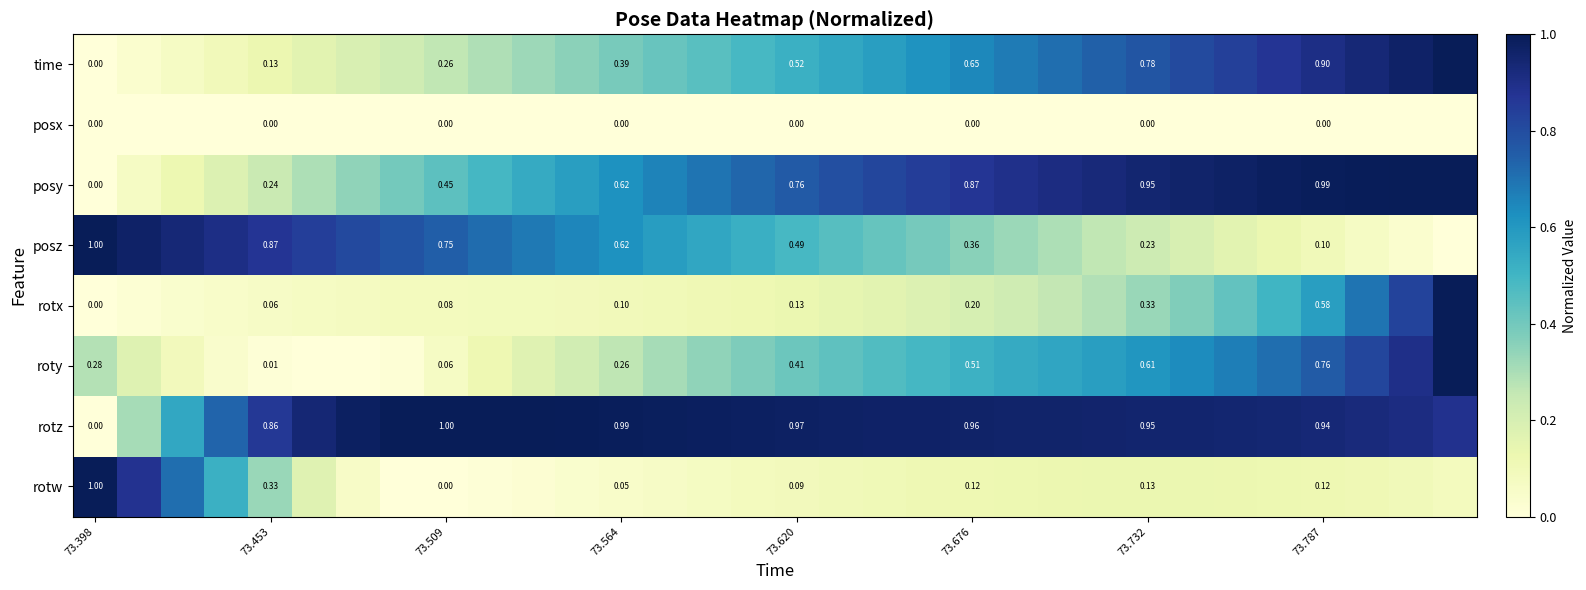

At 73.787, list the series in order from largest to smallest.

posy, rotz, time, roty, rotx, rotw, posz, posx